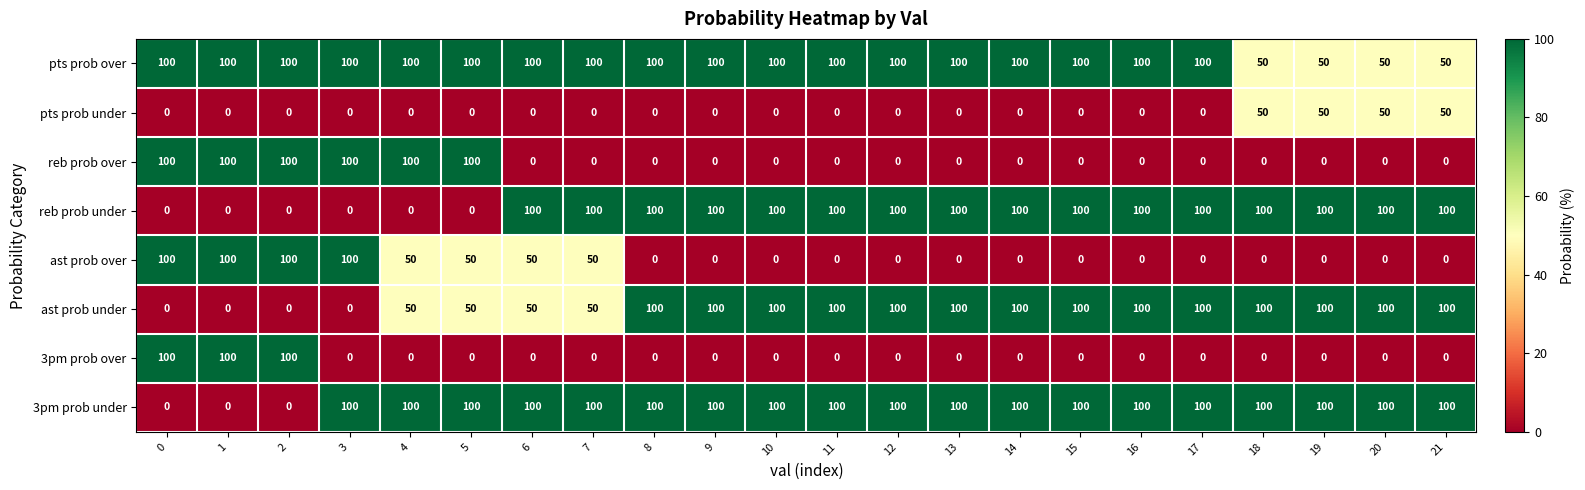

What is the greatest value displayed?

100